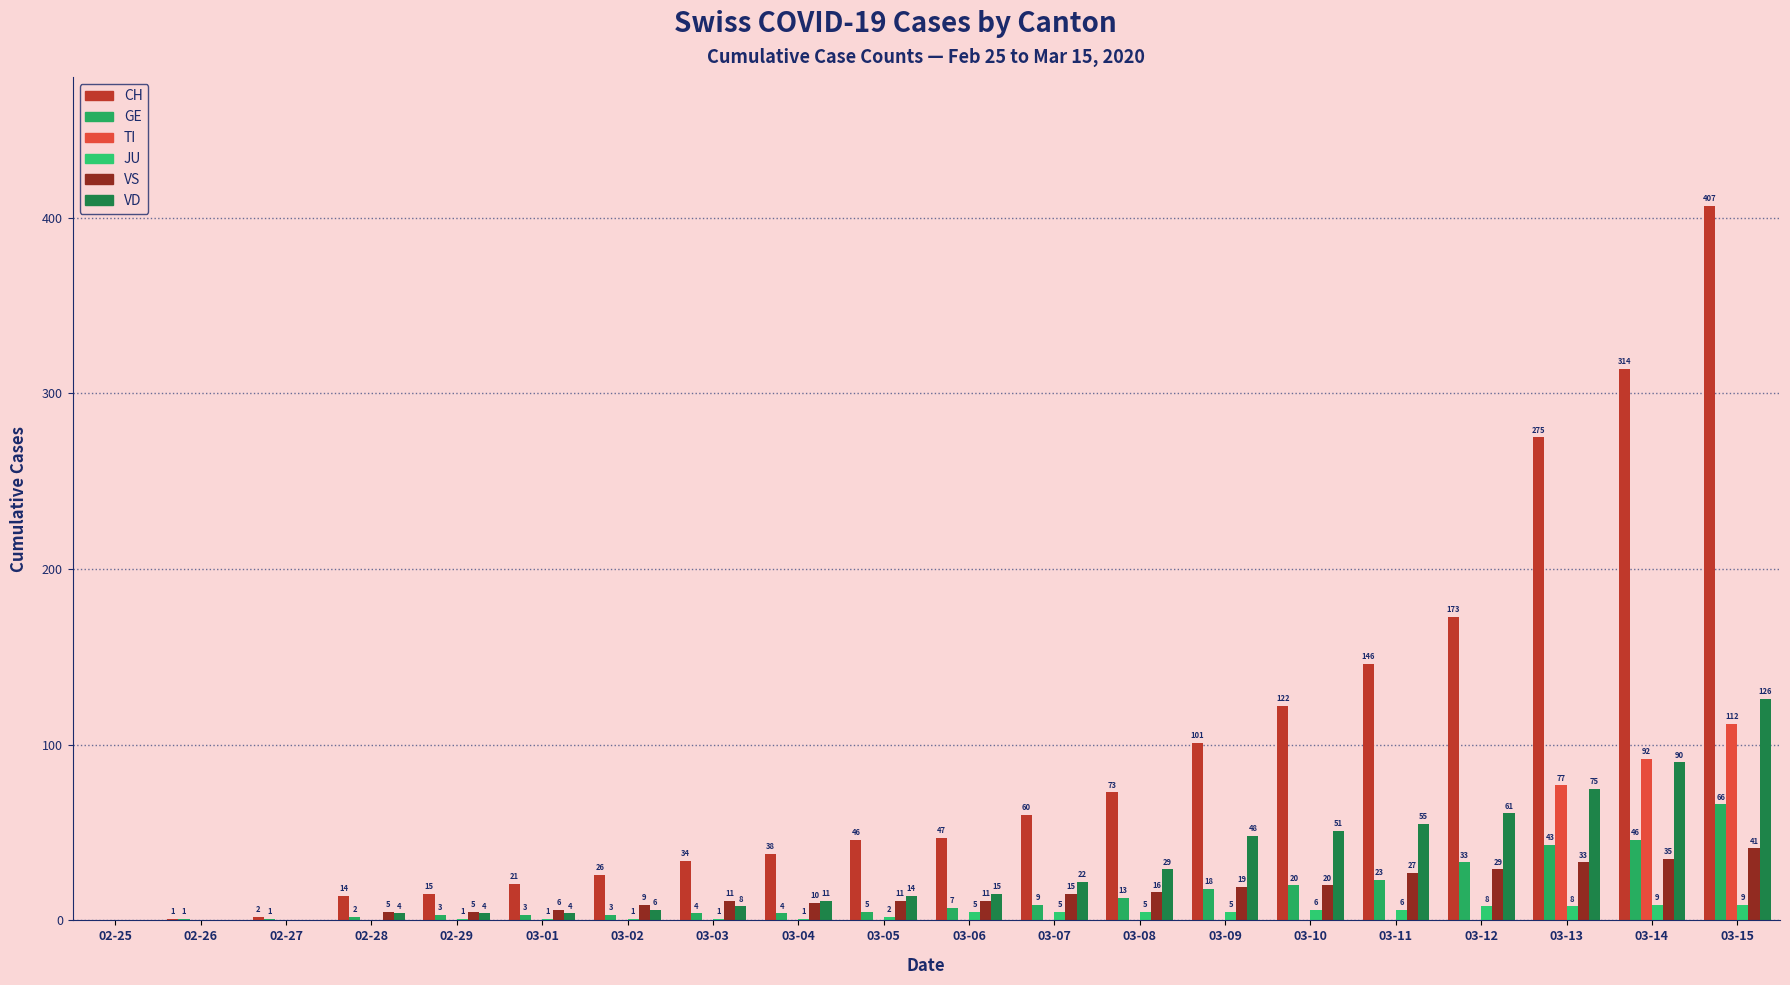

Which category has the lowest value in the JU series?

02-25